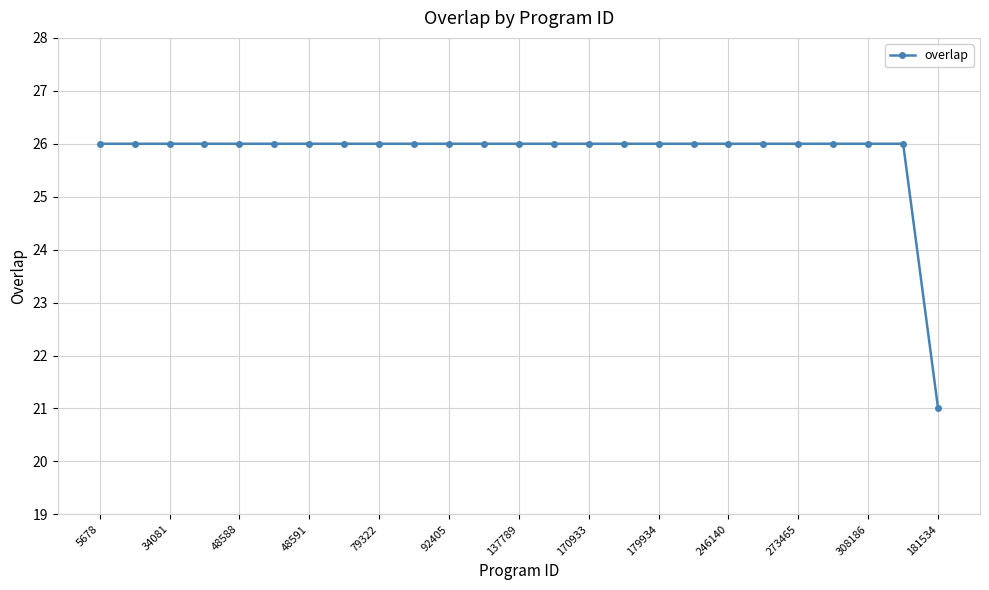

Reading left to right, what are all the values shown in this chart?

26	26	26	26	26	26	26	26	26	26	26	26	26	26	26	26	26	26	26	26	26	26	26	26	21